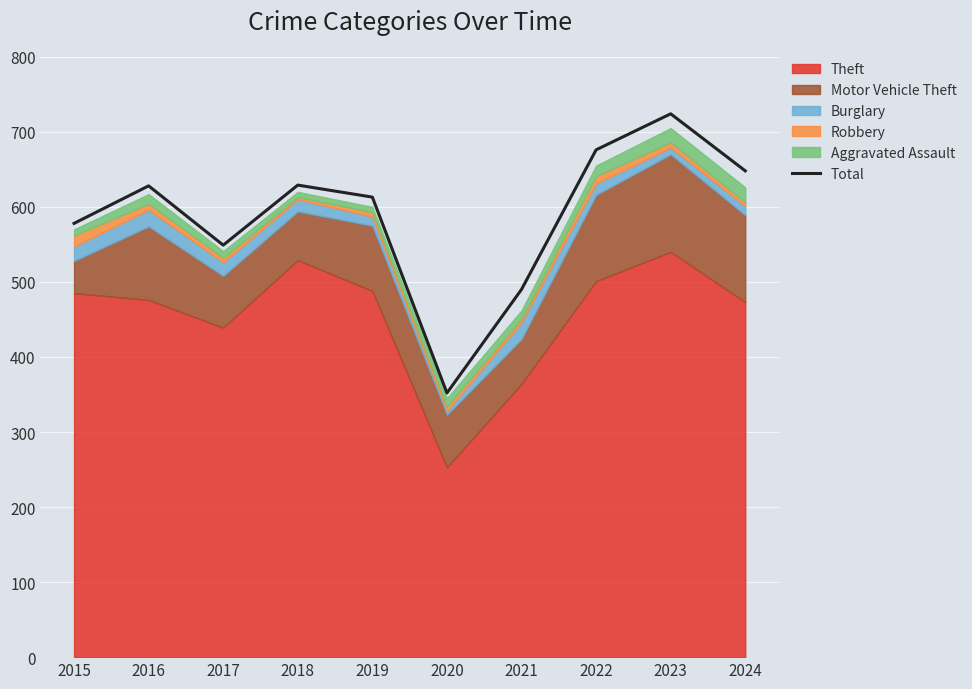

What is the value of the 1st point from the left?

578